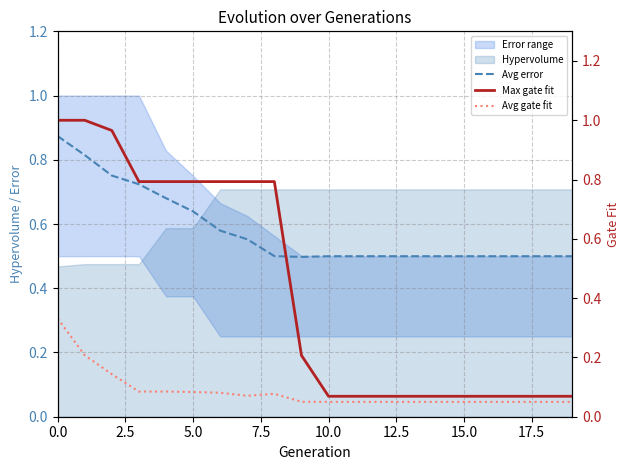

What is the greatest value displayed?

1.0